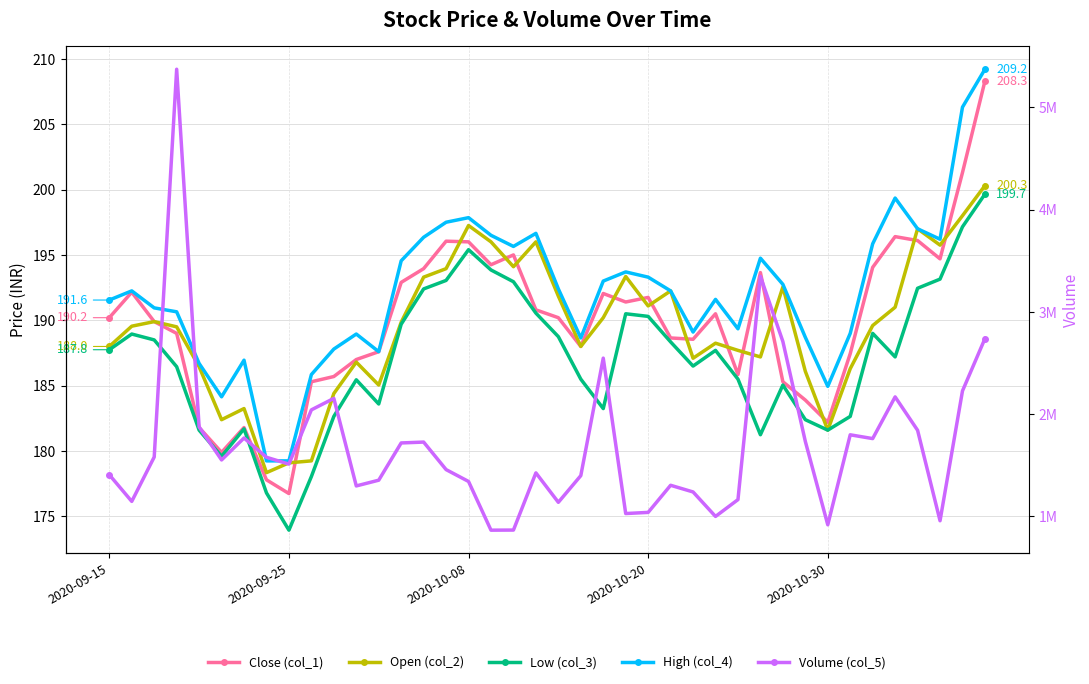

What is the label of the 12th point from the right?

28